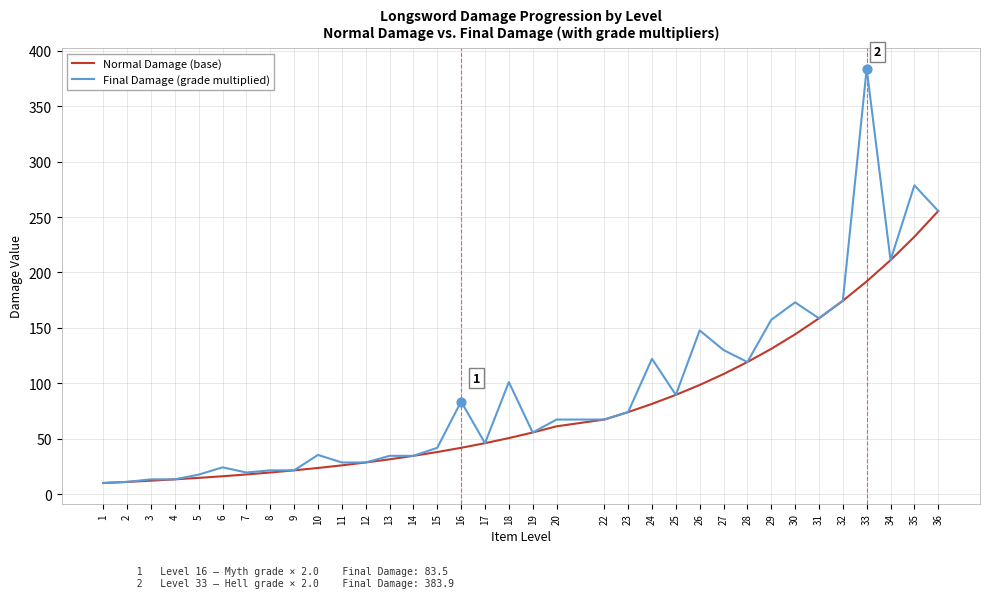

What are all the series names shown in the legend?

Normal Damage (base), Final Damage (grade multiplied)